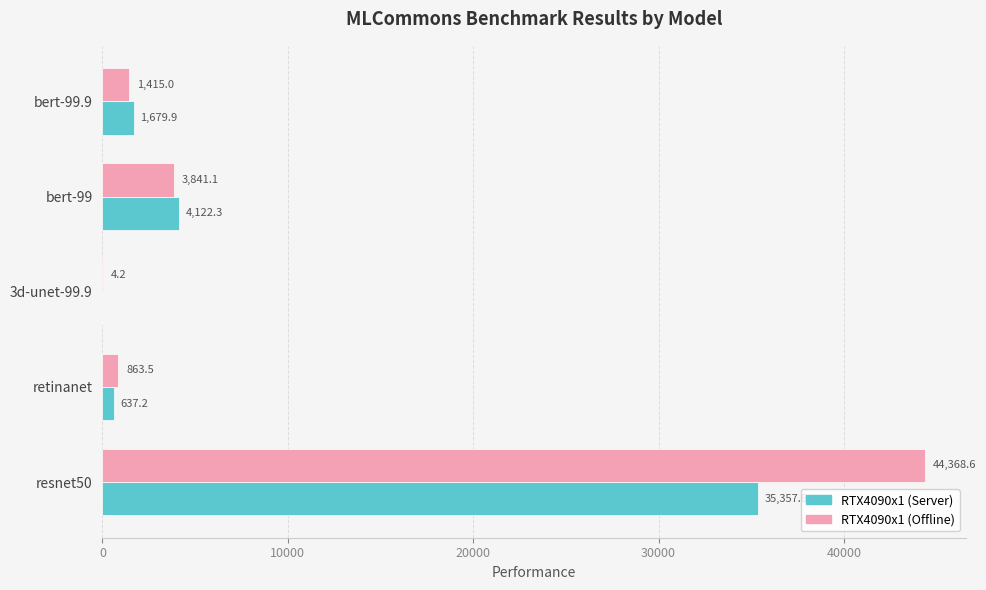

What is the sum of the RTX4090x1 (Offline) values at bert-99.9 and retinanet?

2278.5